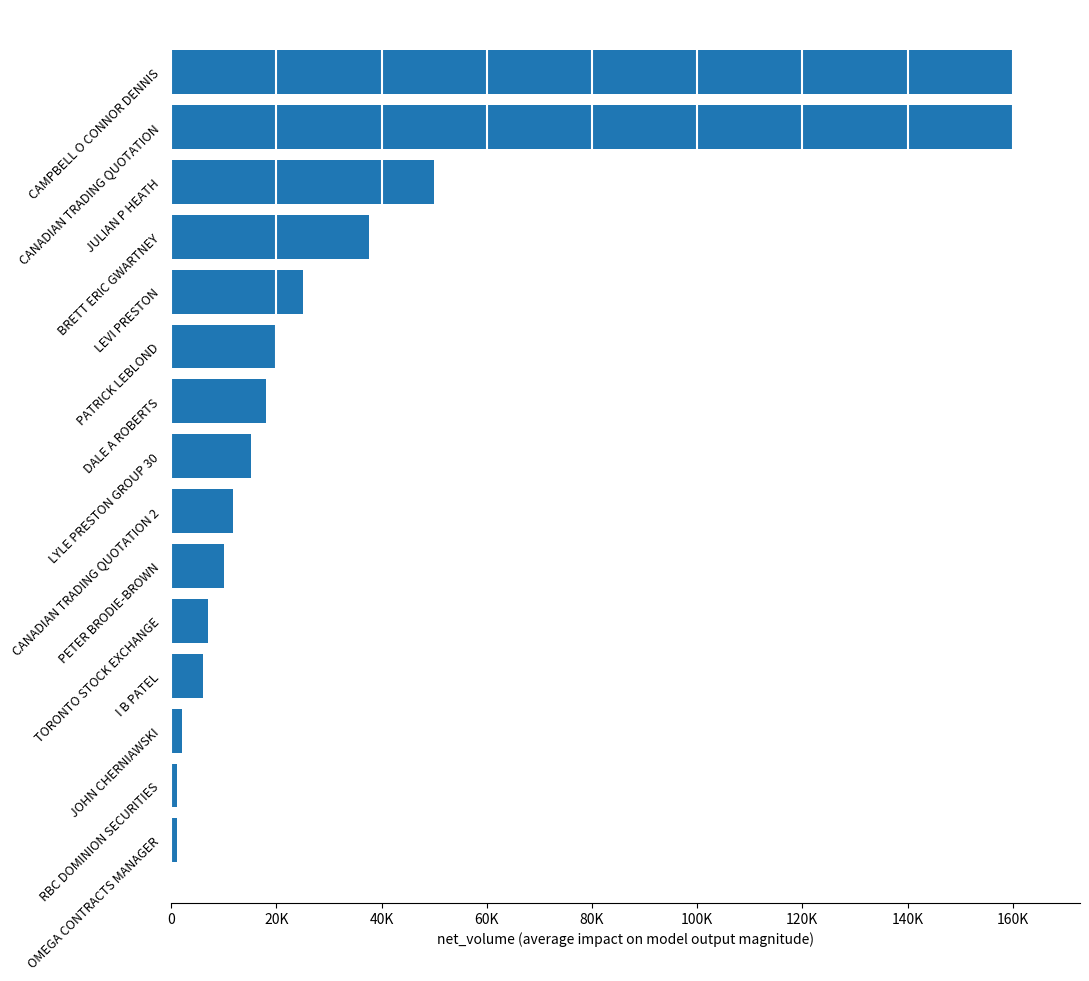

Are the bars horizontal?

Yes